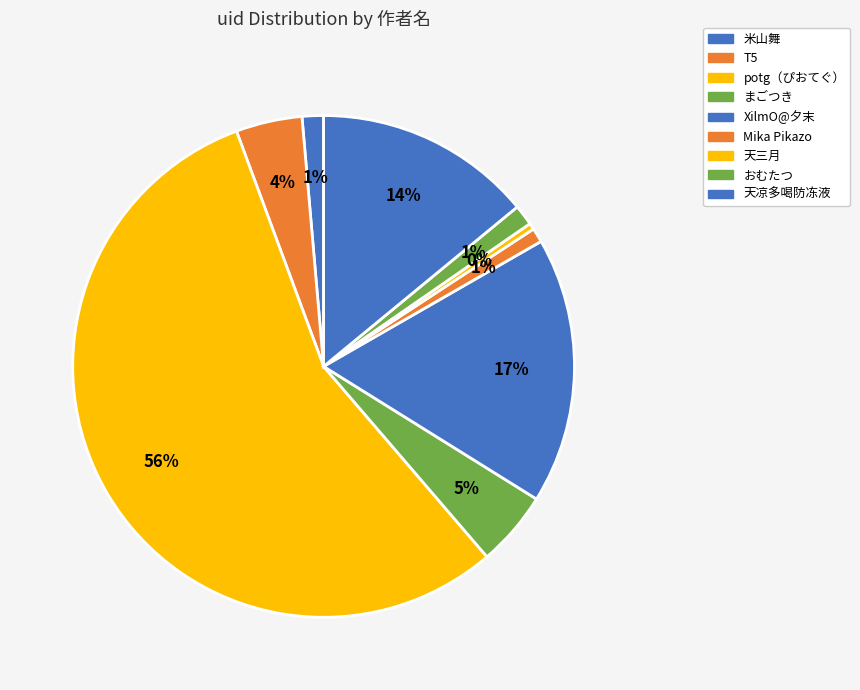

Does any single category account for the majority?

Yes